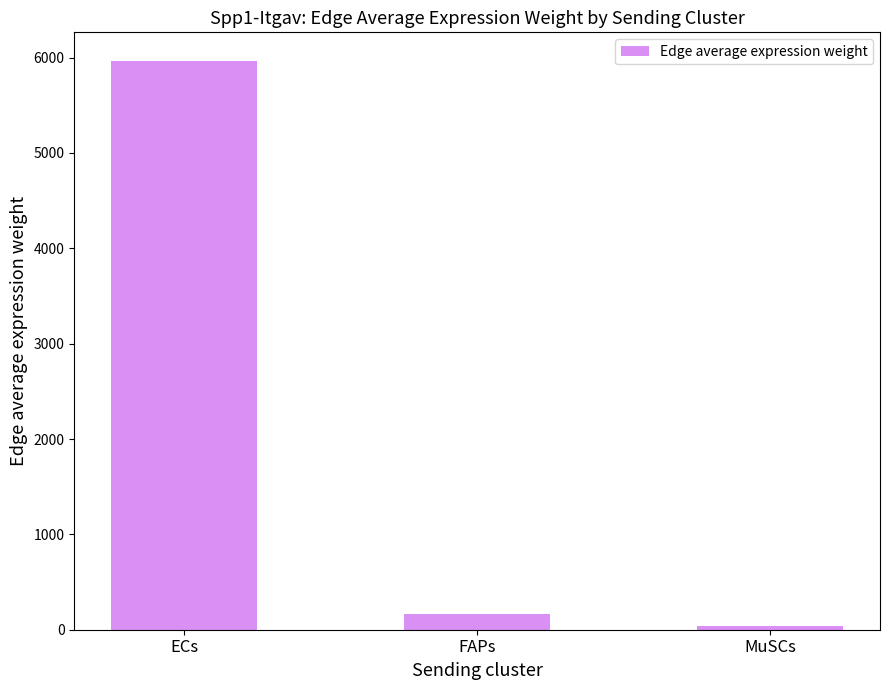

Which label corresponds to the largest value in the chart?

ECs